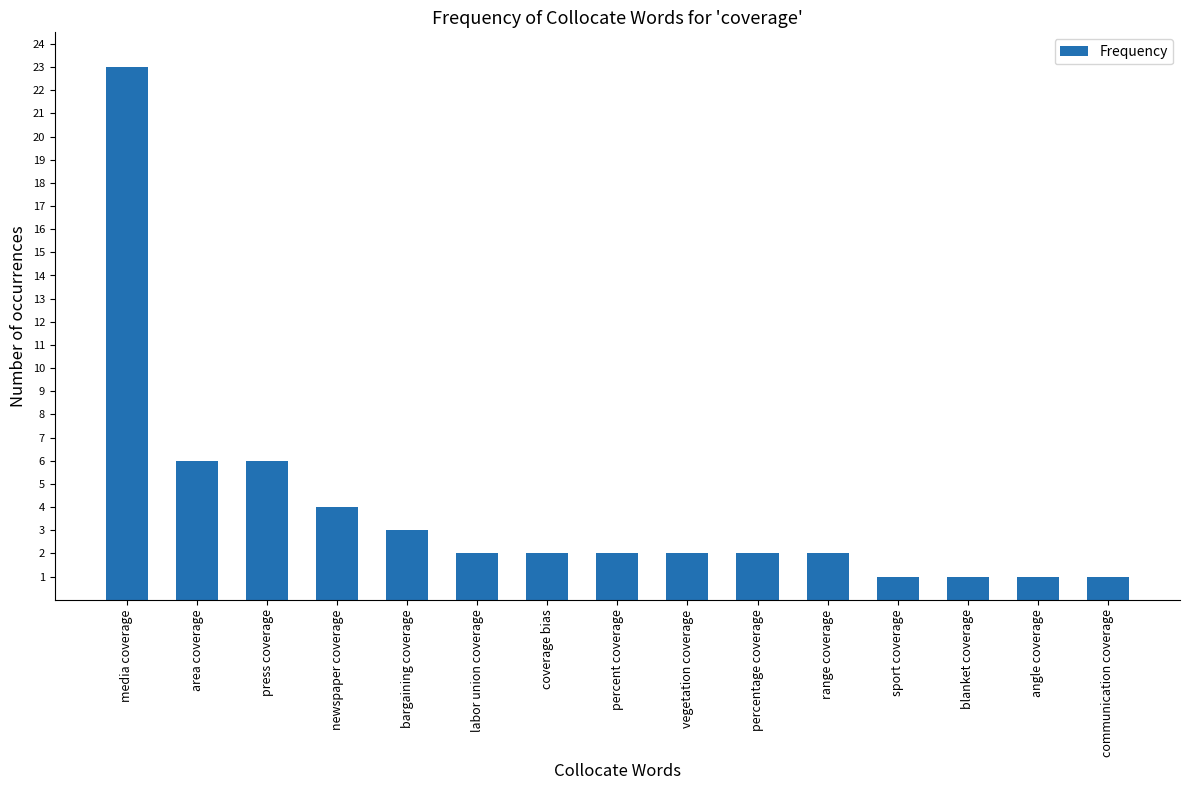

Where does the data first go above 2?

media coverage